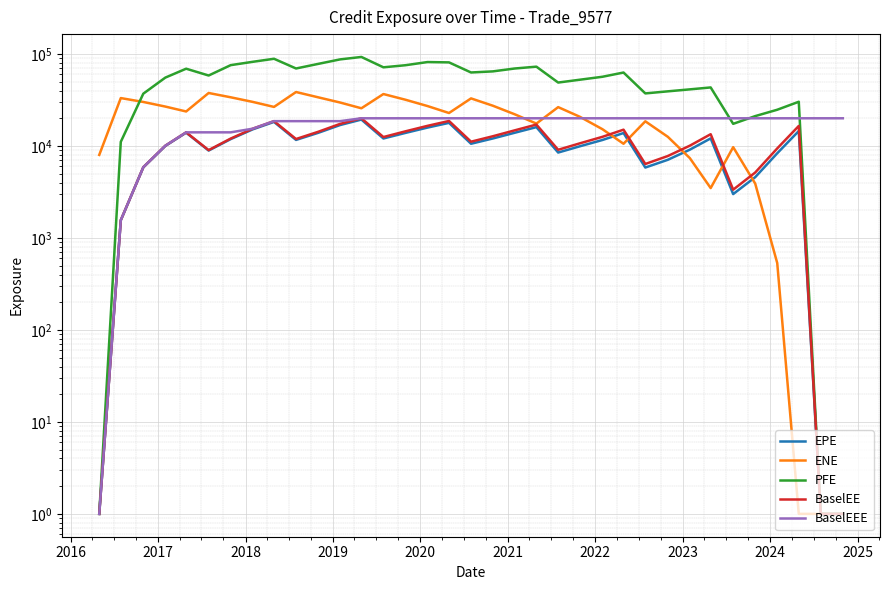

Reading right to left, what are all the values shown in this chart?

EPE: 1.0	1.0	14535.7	8321.1	4576.9	2997.3	12081.0	9109.9	7070.7	5824.4	13816.2	11609.2	9921.5	8476.2	16011.2	13903.6	12052.2	10567.1	17823.1	15832.0	13858.0	12055.0	19353.5	16871.6	13872.9	11629.5	18251.3	15148.5	11866.5	8915.7	13948.4	10000.2	5847.5	1556.4	1.0
ENE: 1.0	1.0	1.0	533.8	3899.2	9699.5	3483.2	7373.8	12571.8	18531.3	10562.6	15203.0	20724.6	26432.0	17499.9	22116.7	27386.8	32881.5	22810.1	27157.7	31807.1	36671.0	25678.2	29663.4	33809.5	38583.0	26564.4	30128.0	33809.1	37649.1	23699.9	26801.7	30077.1	33153.1	7991.6
PFE: 1.0	1.0	30232.2	24751.8	21104.7	17395.5	43261.0	41224.7	39234.9	37249.2	62830.9	56523.3	52501.6	48889.8	72773.3	69473.2	64659.3	62913.3	80998.0	81663.4	75434.9	71598.4	92789.6	87294.1	77950.3	69524.3	88684.0	82162.4	75583.4	58310.9	69159.1	55327.3	37009.0	11087.0	1.0
BaselEE: 1.0	1.0	16505.5	9397.8	5140.7	3348.0	13418.4	10067.7	7772.8	6368.1	15027.0	12567.0	10685.8	9084.7	17077.2	14766.1	12745.3	11127.3	18687.5	16538.2	14421.1	12497.2	19987.9	17370.1	14236.6	11895.7	18608.9	15400.1	12027.1	9009.4	14060.2	10058.8	5869.5	1559.2	1.0
BaselEEE: 19987.9	19987.9	19987.9	19987.9	19987.9	19987.9	19987.9	19987.9	19987.9	19987.9	19987.9	19987.9	19987.9	19987.9	19987.9	19987.9	19987.9	19987.9	19987.9	19987.9	19987.9	19987.9	19987.9	18608.9	18608.9	18608.9	18608.9	15400.1	14060.2	14060.2	14060.2	10058.8	5869.5	1559.2	1.0